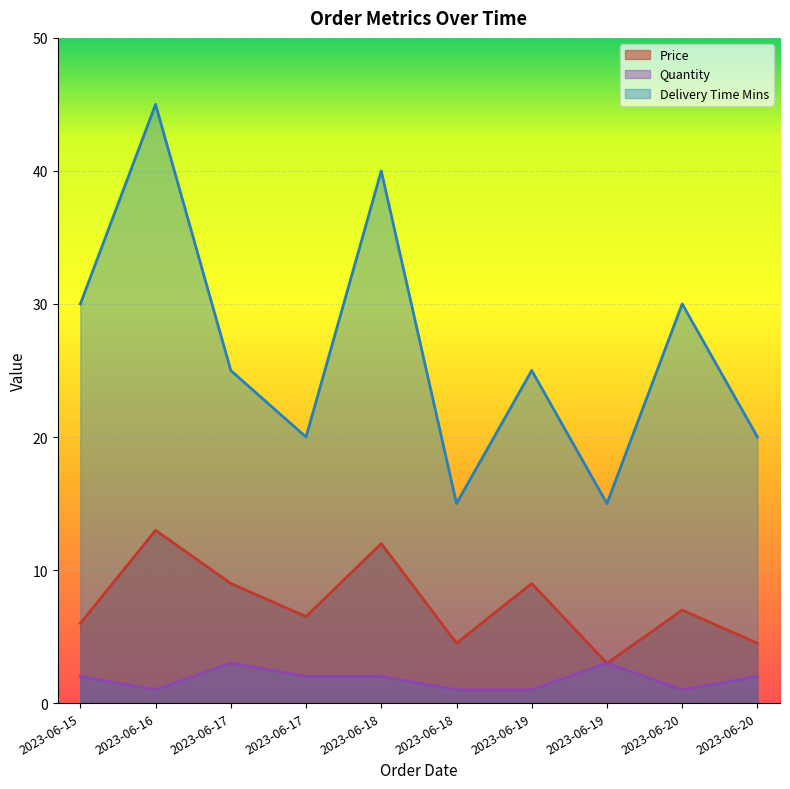

Rank the series at 2023-06-20 from lowest to highest value.

quantity, price, delivery_time_mins